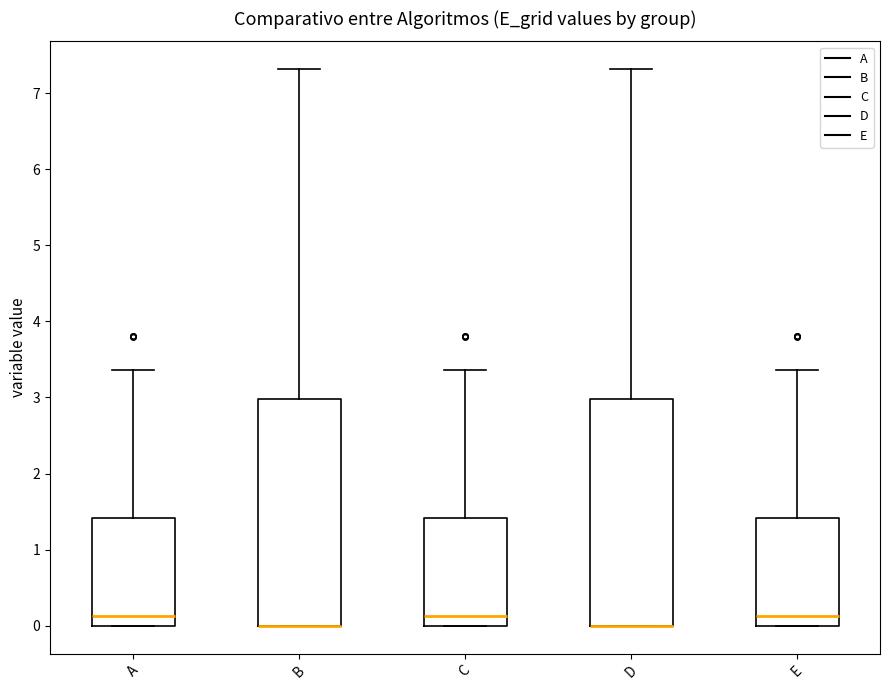

Where is the upper edge of the box for B on the y-axis? The values are not printed on the chart, so give them approximately, as read against the axis.

3.0